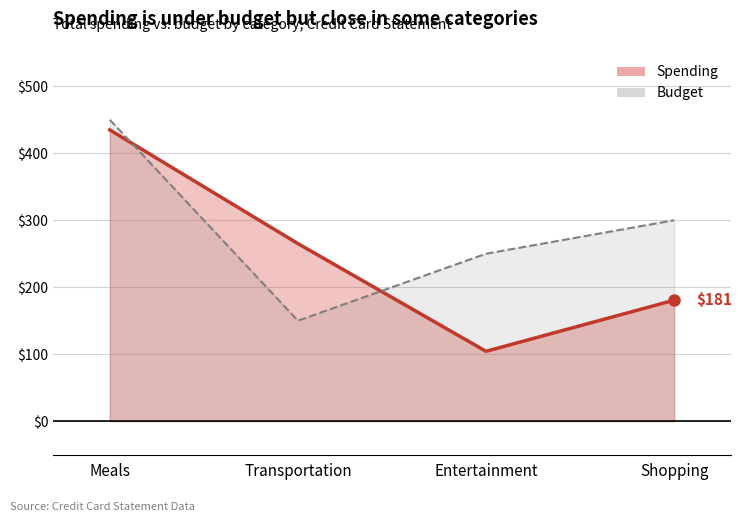

True or false: there are more than 1 points higher than both neighbors.

False